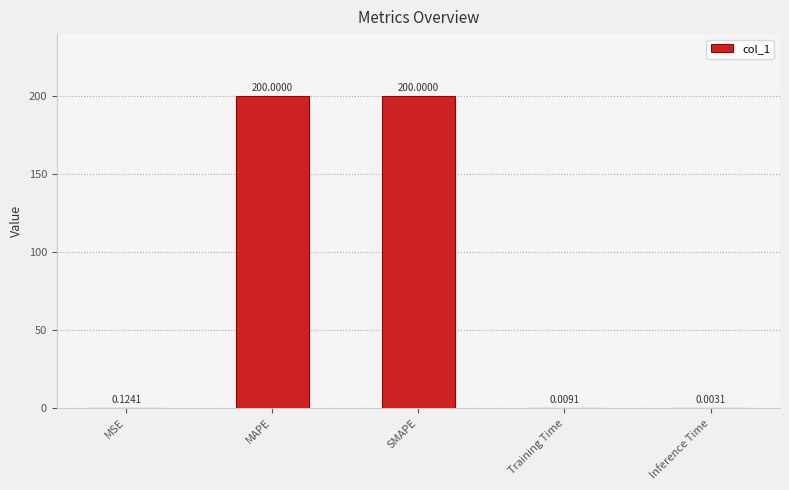

How many series are shown in this chart?

1